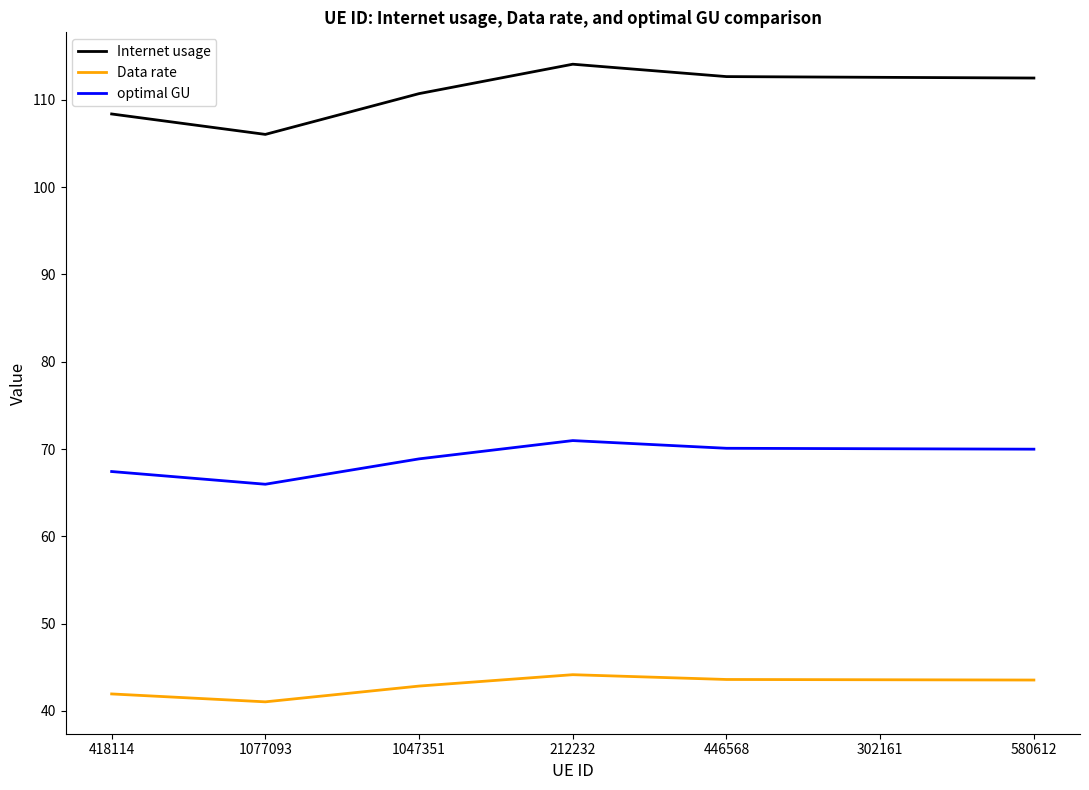

What position from the right is 446568?

3